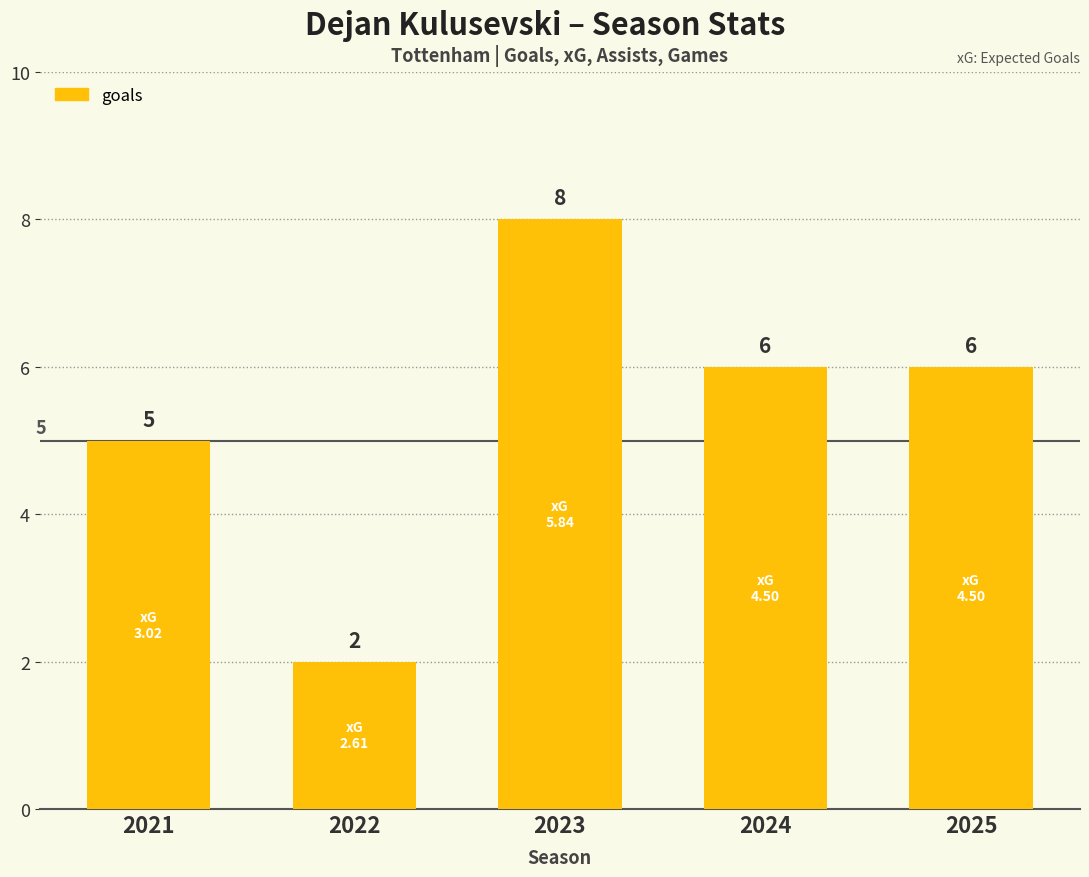

What is the difference between the maximum and minimum values?

6